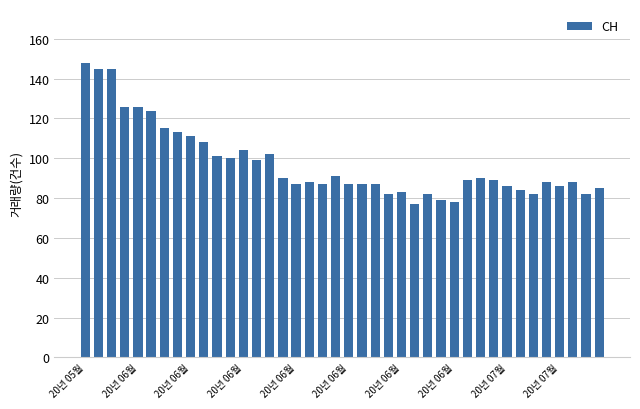

Reading right to left, transcribe all the data shown in this chart.

85	82	88	86	88	82	84	86	89	90	89	78	79	82	77	83	82	87	87	87	91	87	88	87	90	102	99	104	100	101	108	111	113	115	124	126	126	145	145	148